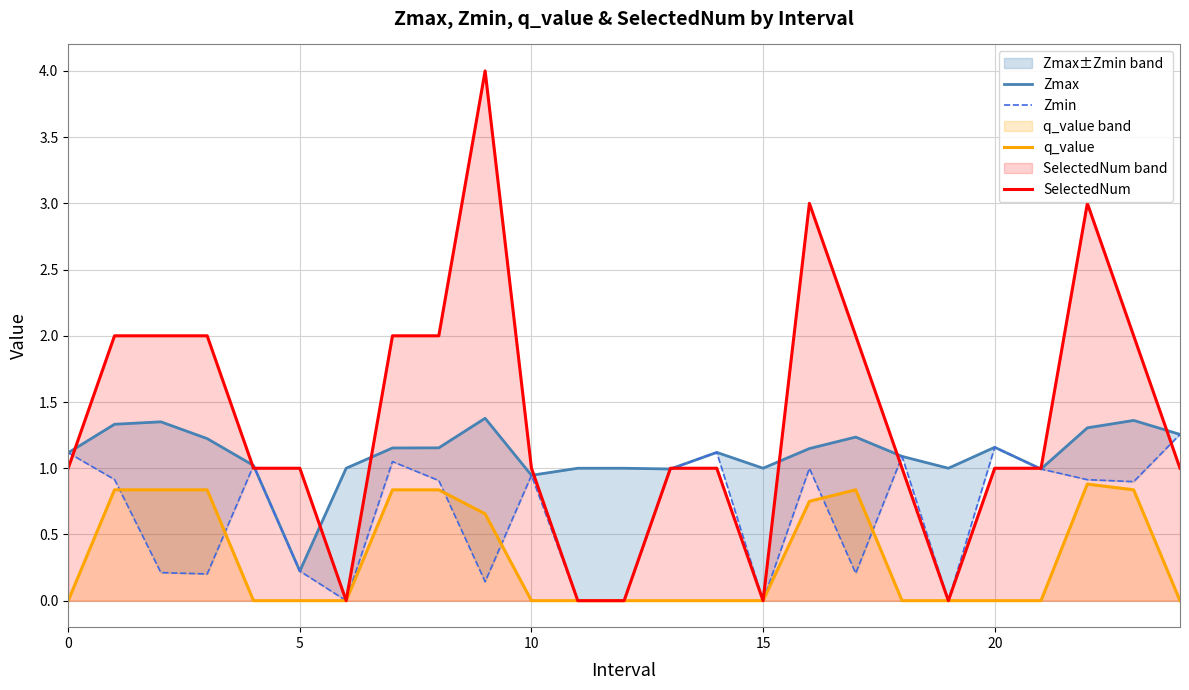

How many lines are shown in the chart?

4